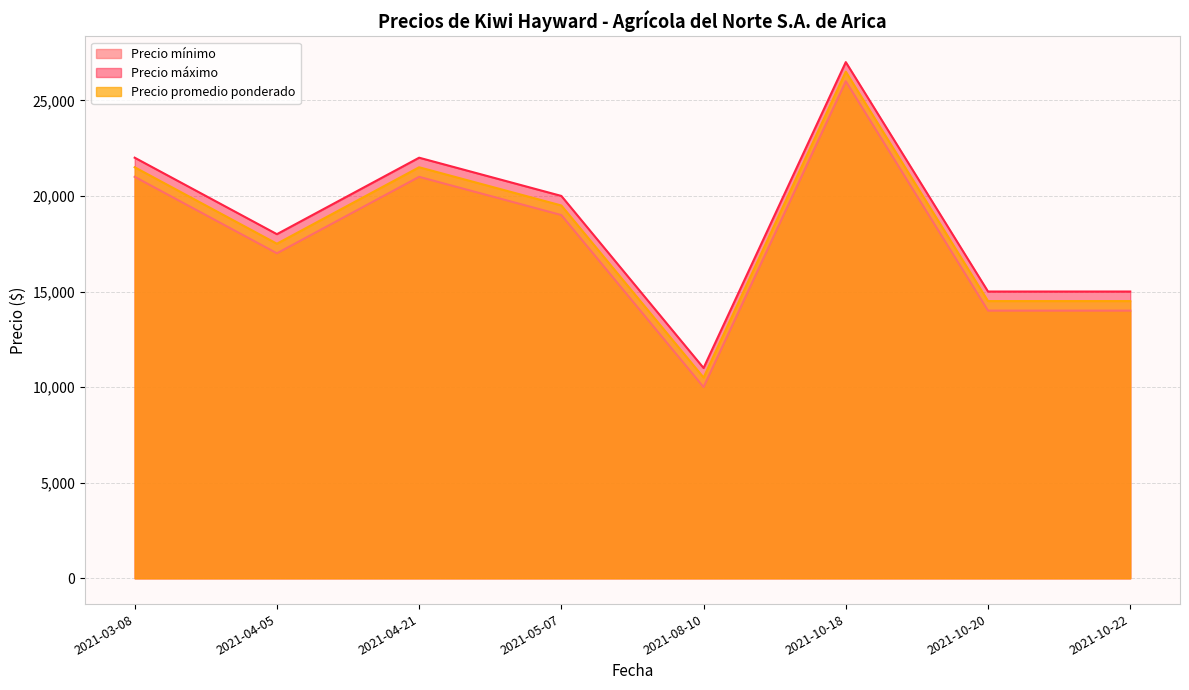

Which has a higher value, 2021-05-07 or 2021-04-21?

2021-04-21